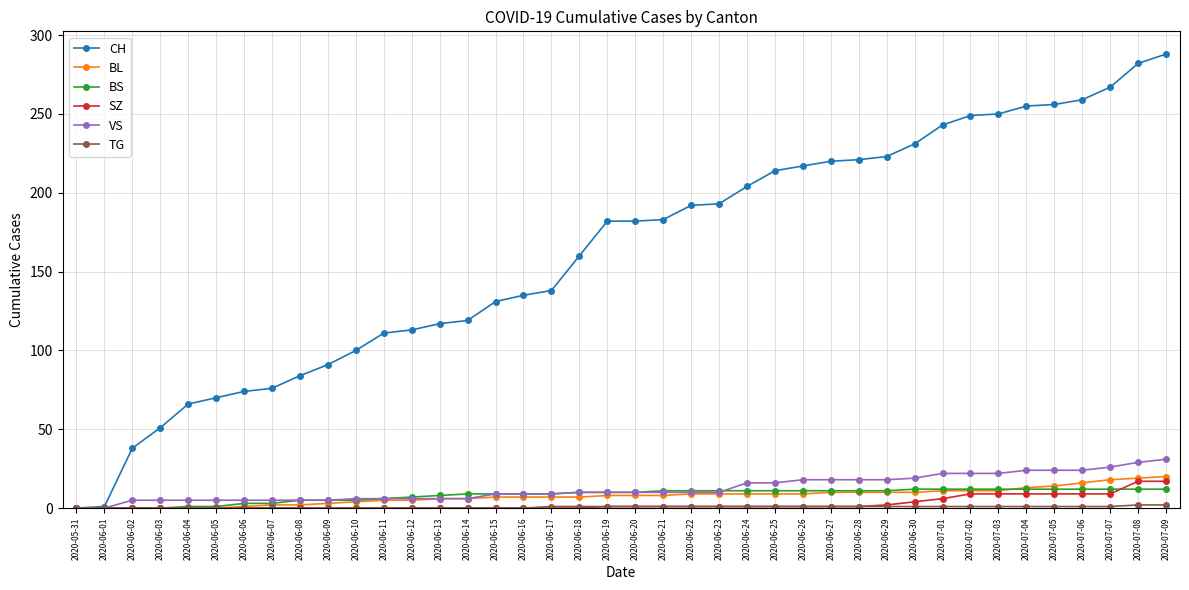

Between 2020-06-10 and 2020-06-26, which series saw the biggest shift?

CH